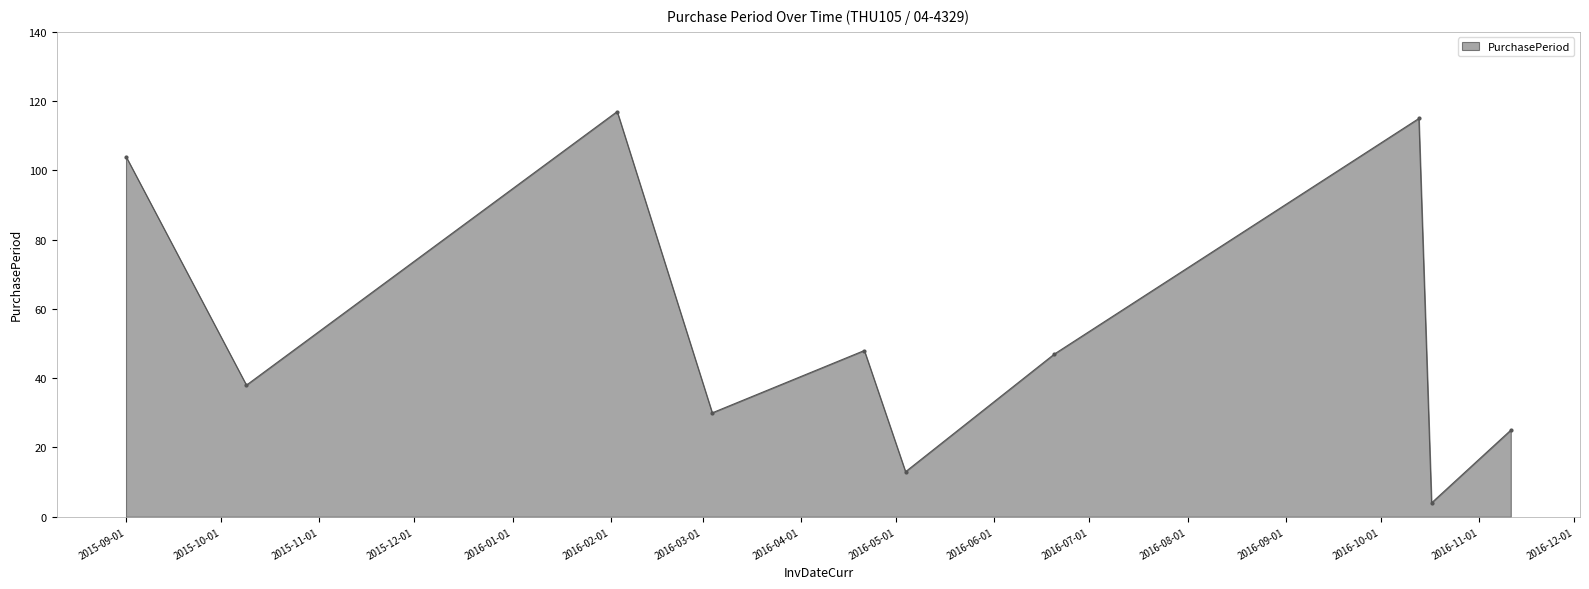

What is the smallest value displayed?

4